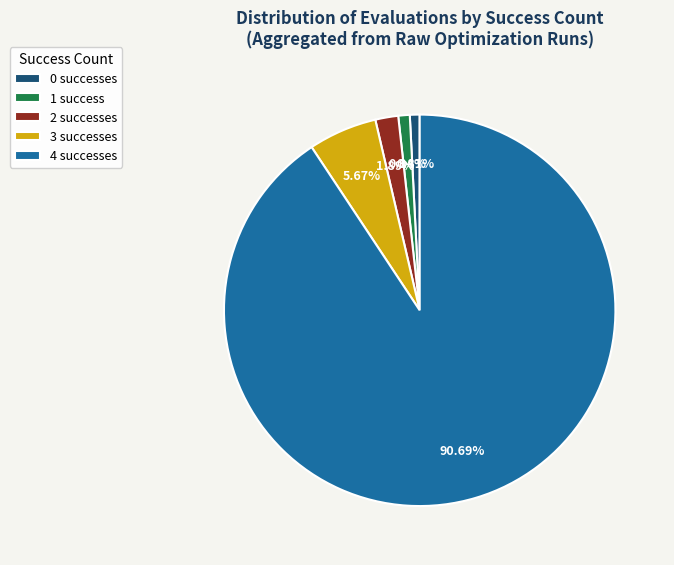

Which slice is the largest?

4 successes